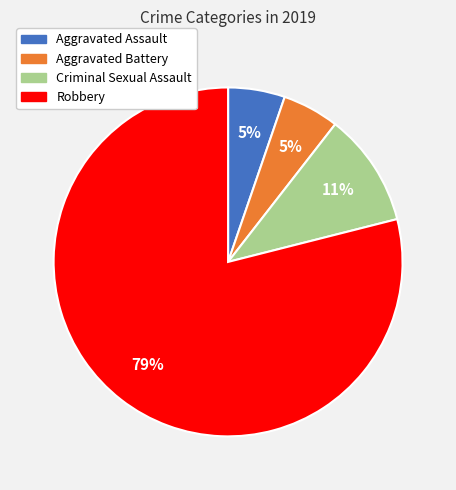

Which has a higher value, Aggravated Battery or Robbery?

Robbery